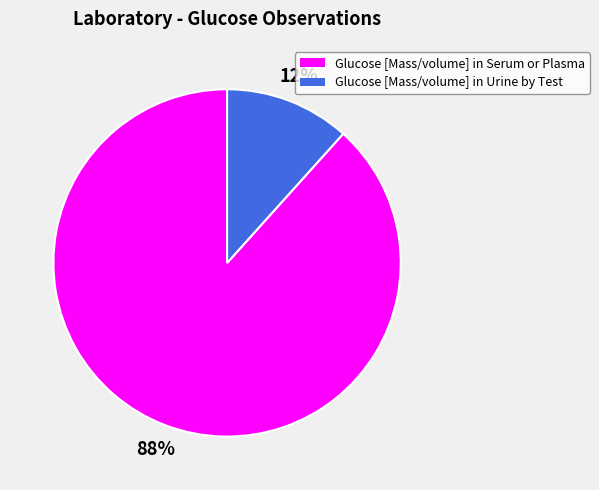

Which has a higher value, Glucose [Mass/volume] in Serum or Plasma or Glucose [Mass/volume] in Urine by Test?

Glucose [Mass/volume] in Serum or Plasma